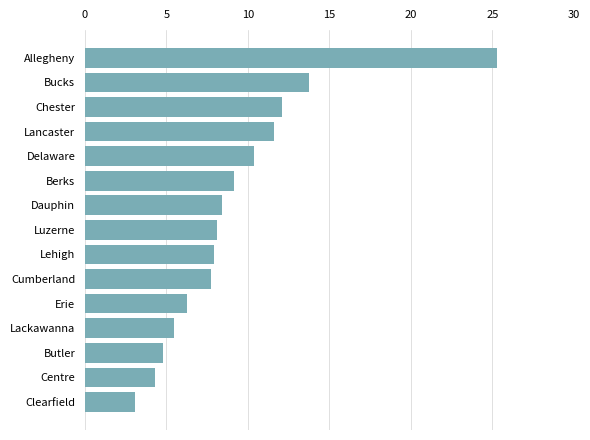

How many bars are there in total?

15